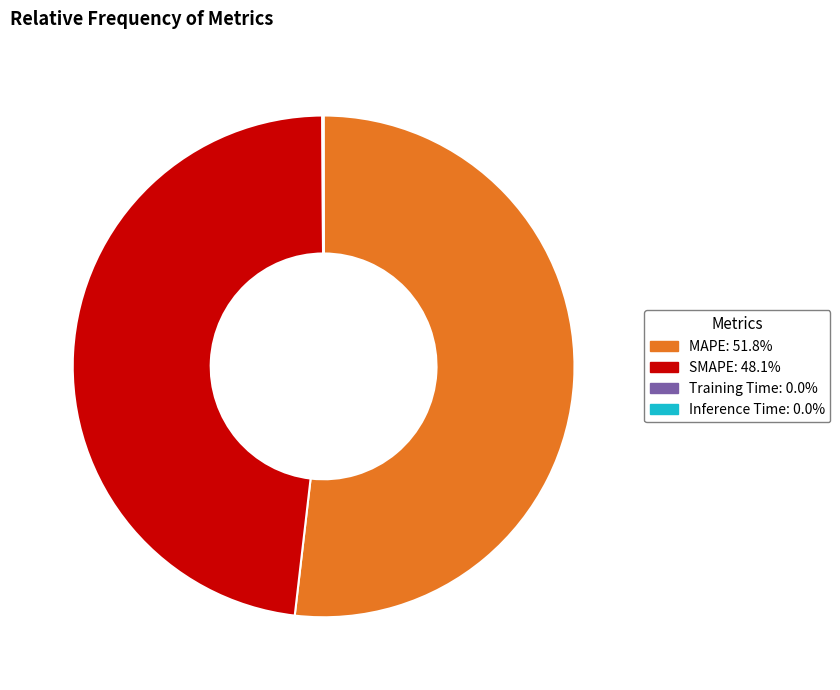

Is there any slice that represents more than half of the pie?

Yes